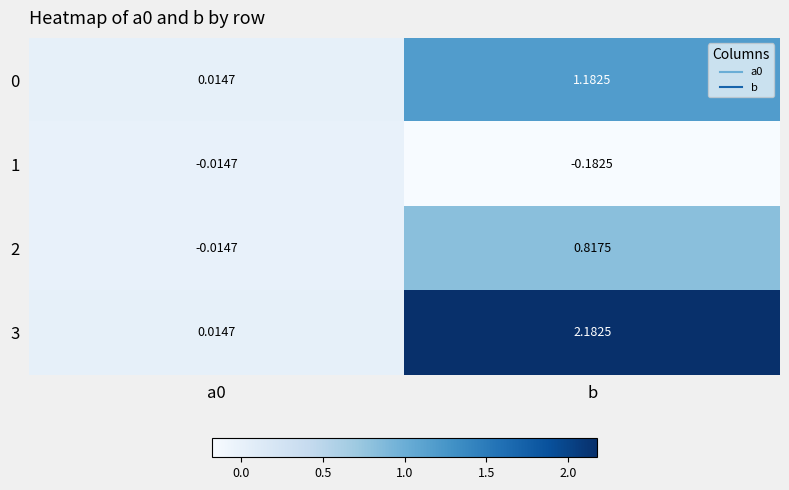

Is the value of 2 at a0 greater than the value of 3 at a0?

No